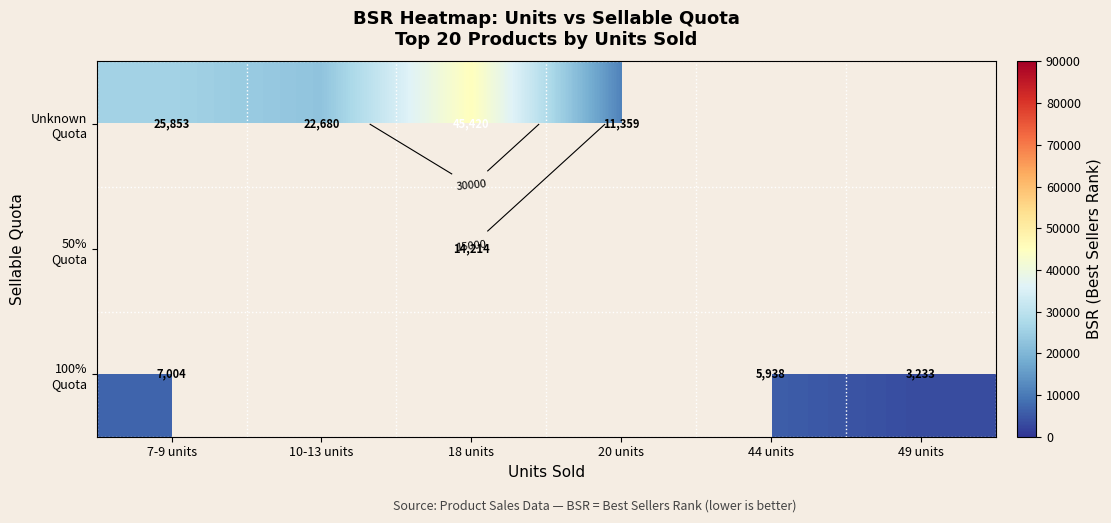

At which label does 100% Quota reach its minimum?

49 units